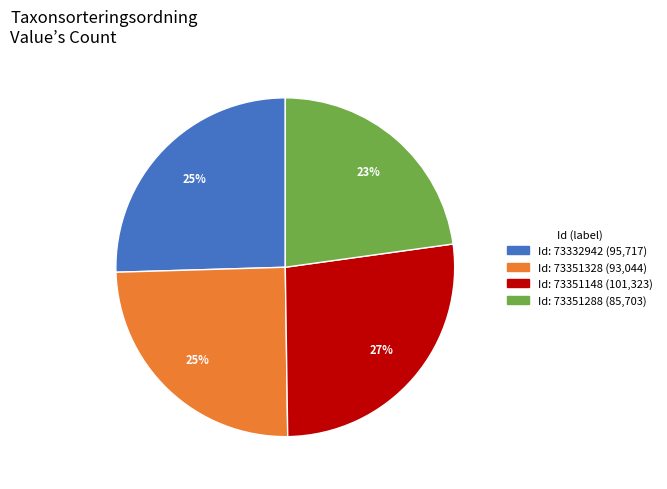

To the nearest percent, what is the average slice percentage?

25%